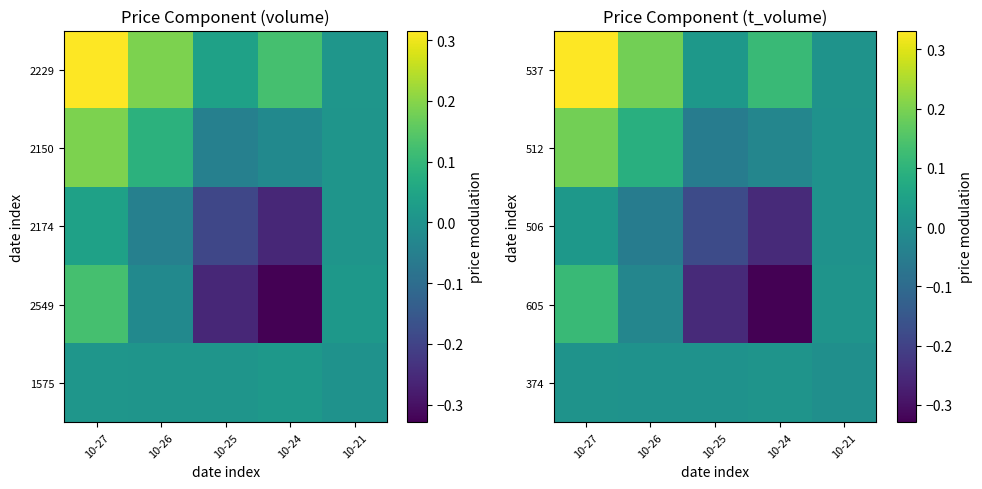

What is the maximum value shown in the chart?

0.3